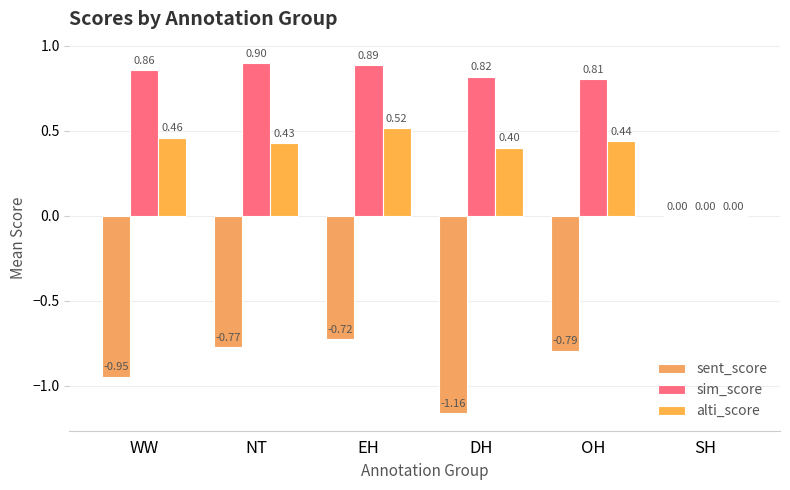

Are the bars horizontal?

No